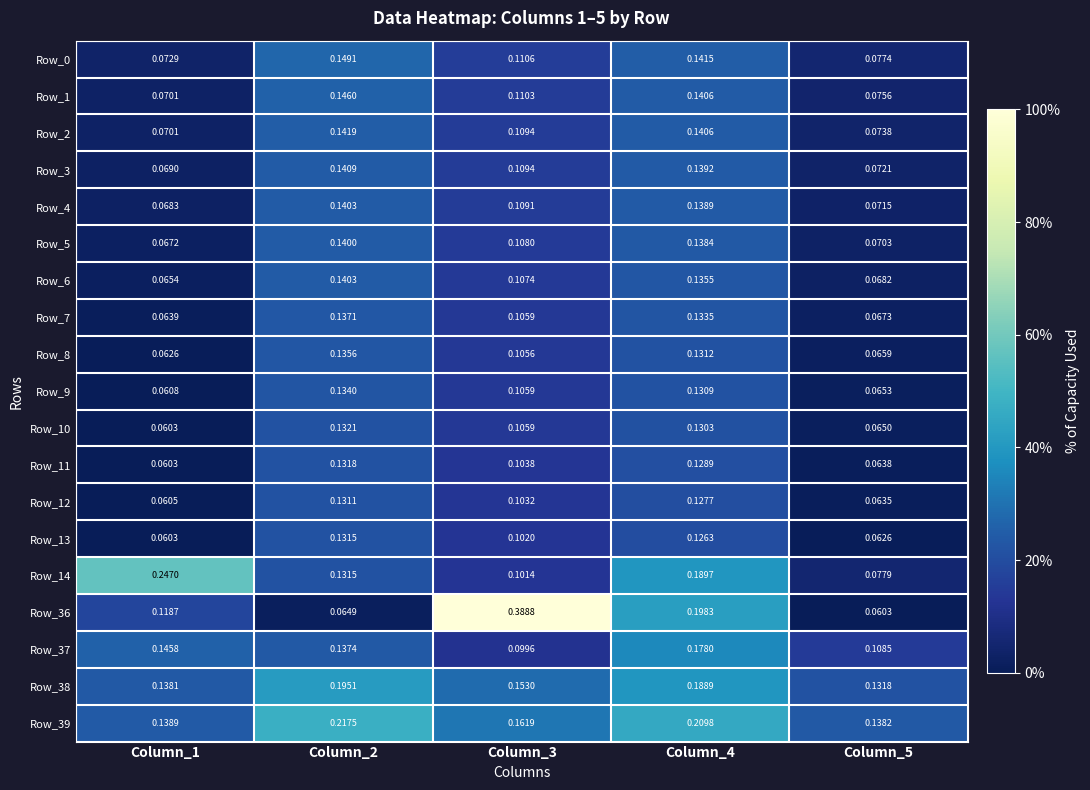

Is the value of Row_38 at Column_5 greater than the value of Row_0 at Column_4?

No